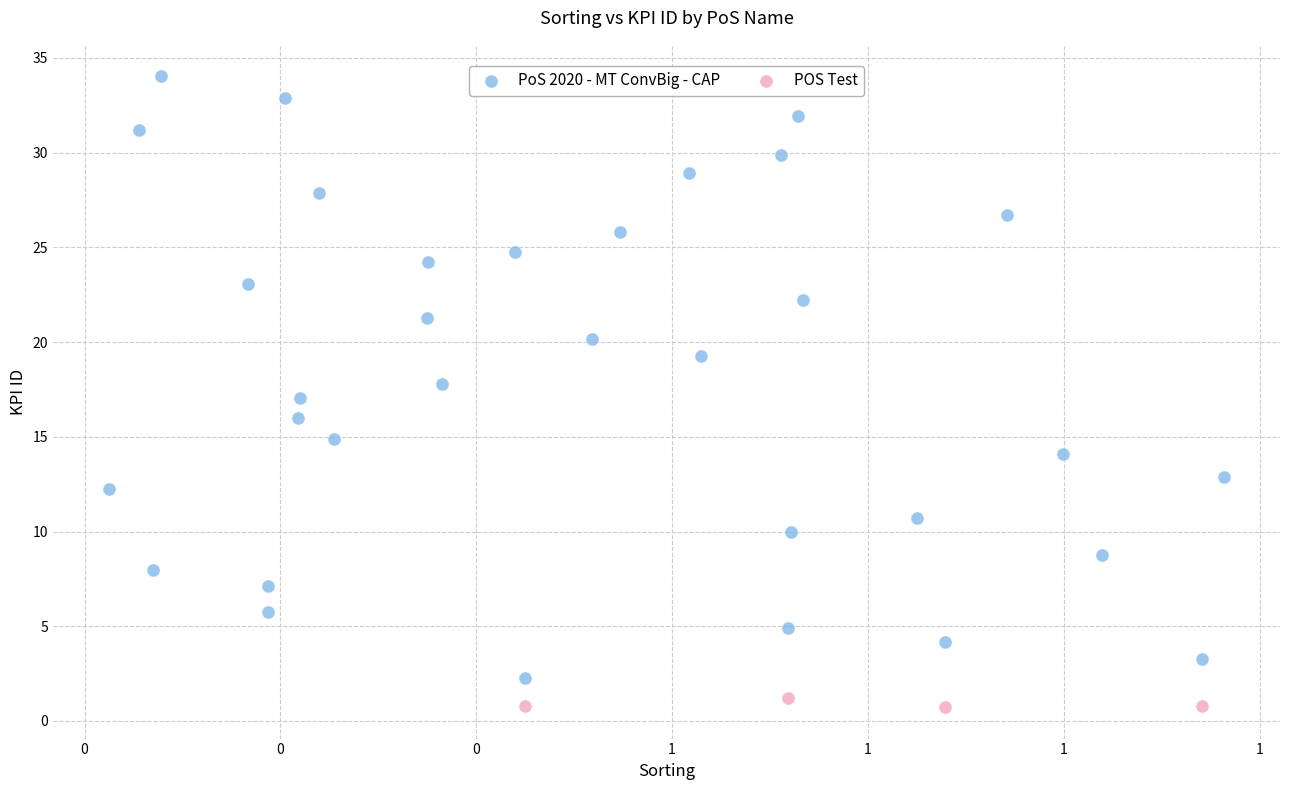

Which series reaches the minimum Y coordinate?

POS Test